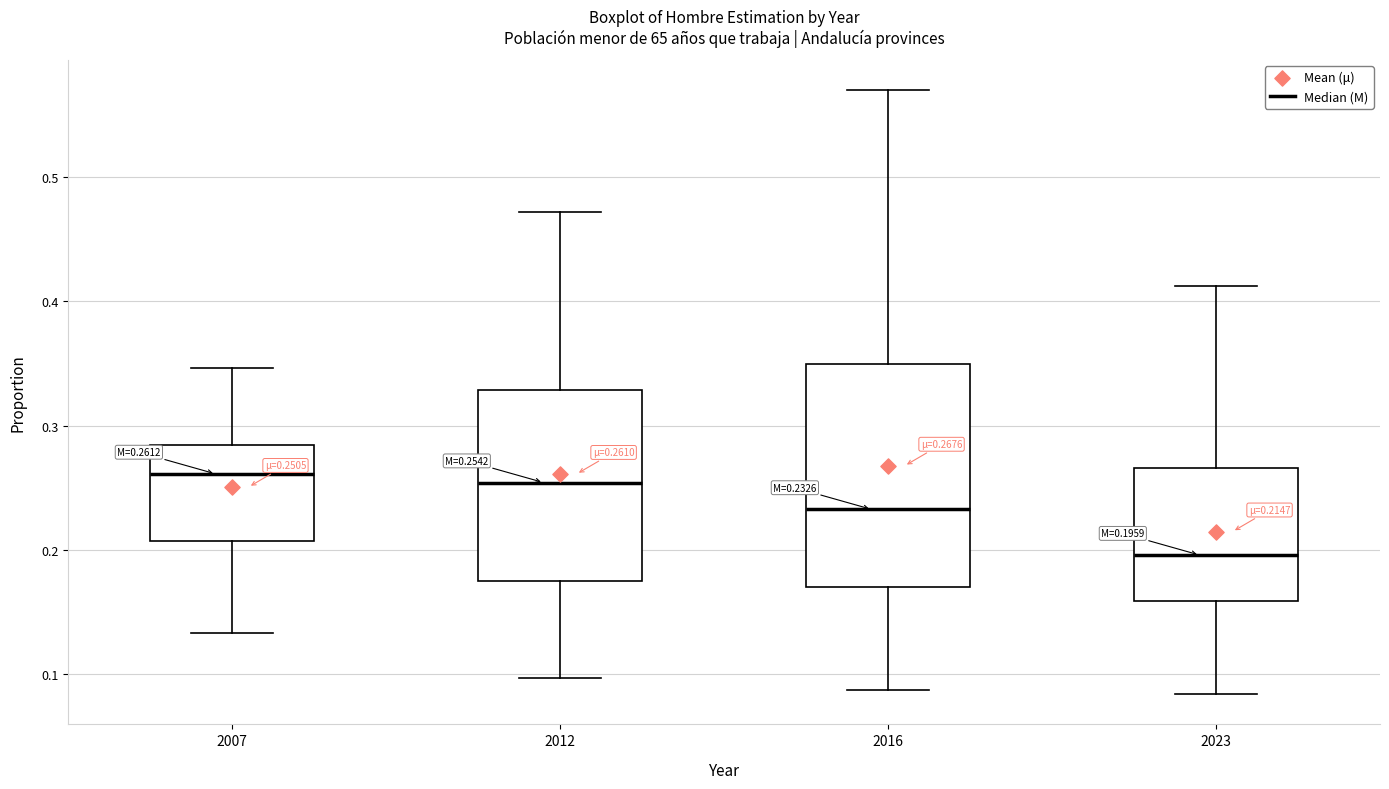

Which box's median line is the lowest?

2023